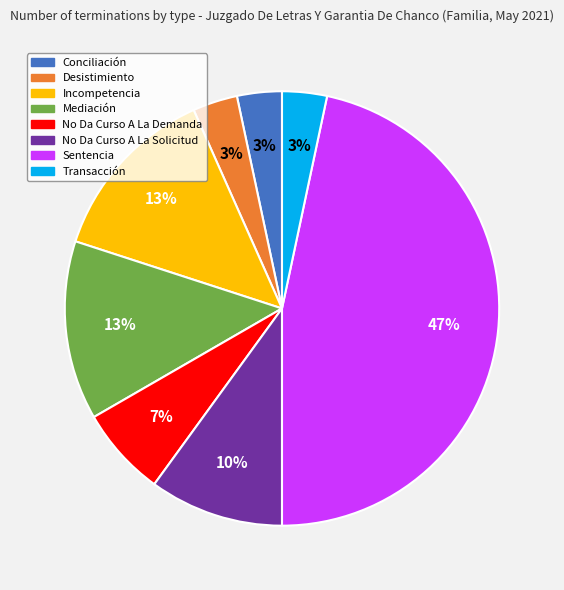

Is there any slice that represents more than half of the pie?

No